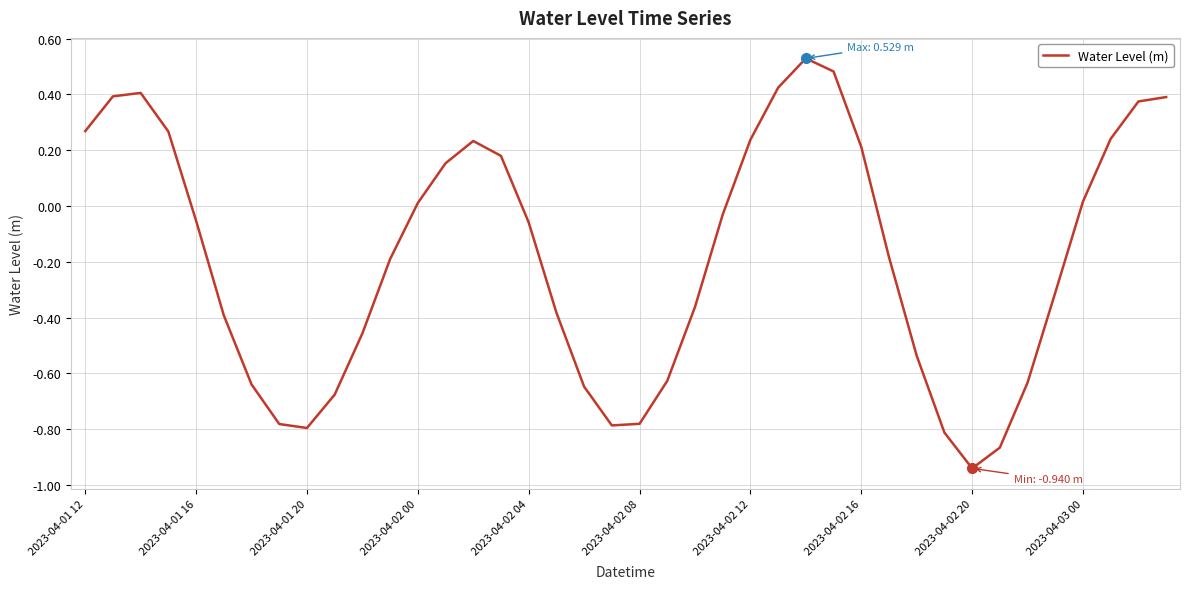

How many negative values are there?

23